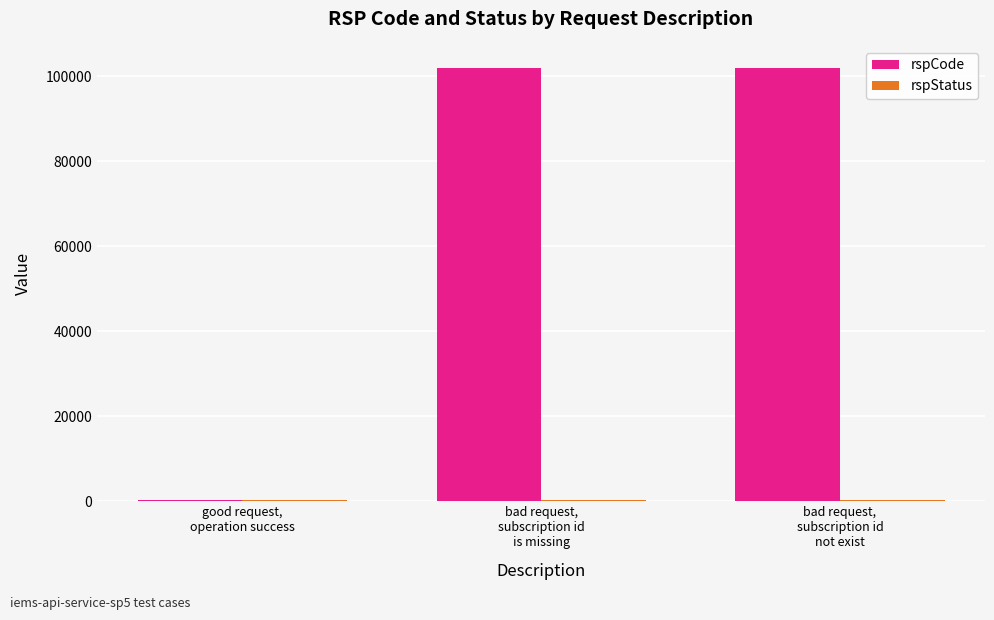

Which series has the largest total across all categories?

rspCode